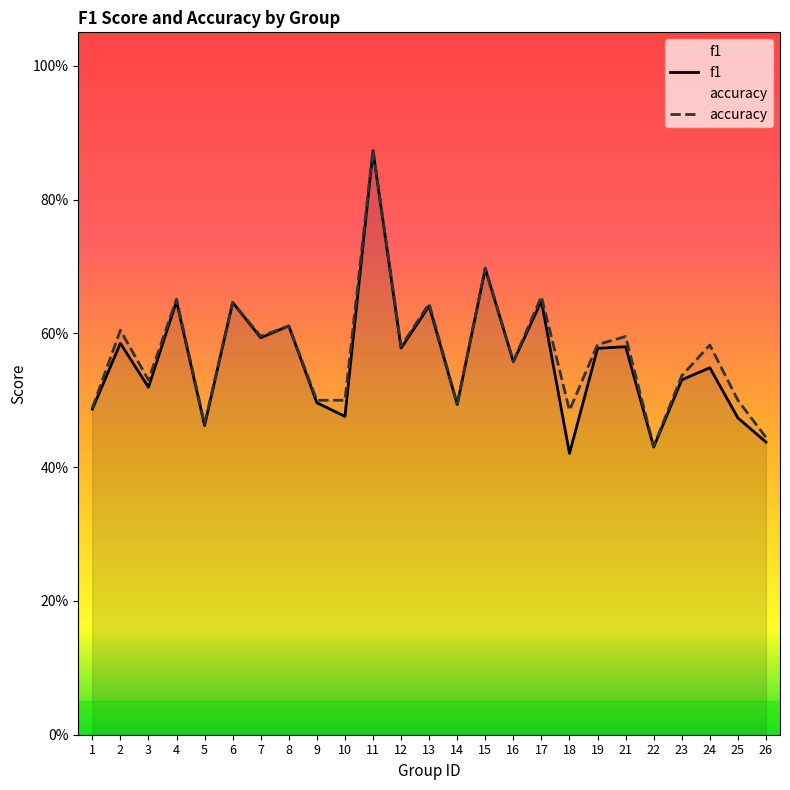

At which category is the sum across all series the highest?

11